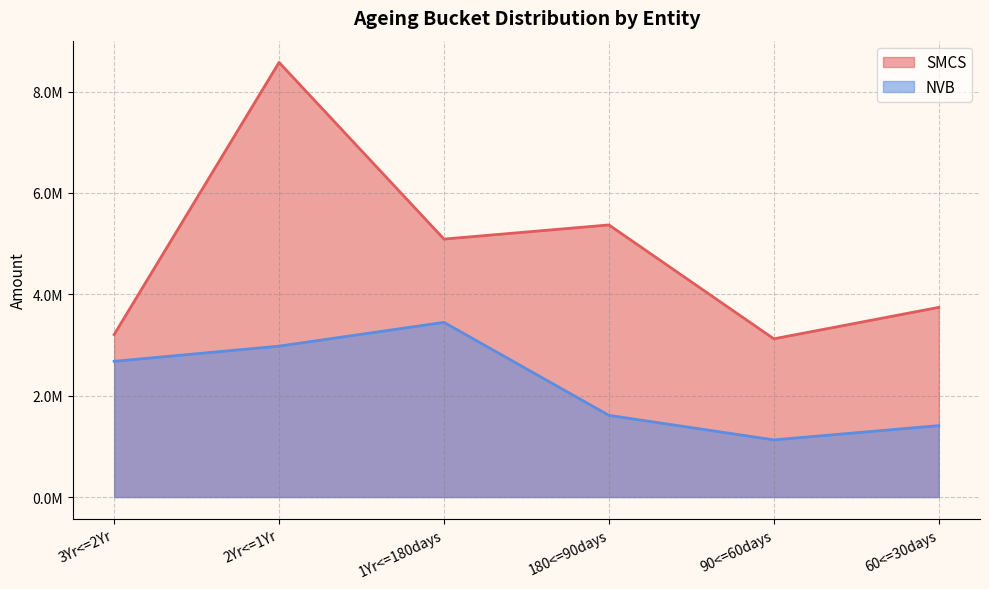

Which series has the largest total across all categories?

SMCS